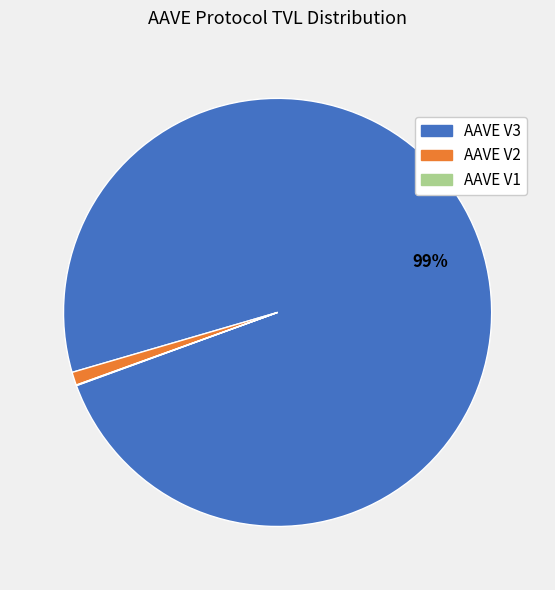

What is the largest slice in the pie chart?

AAVE V3